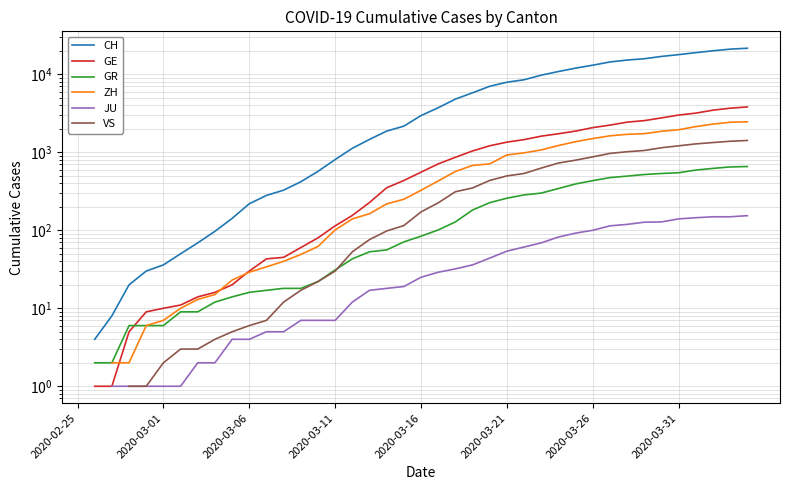

At 28, list the series in order from smallest to largest.

JU, GR, VS, ZH, GE, CH